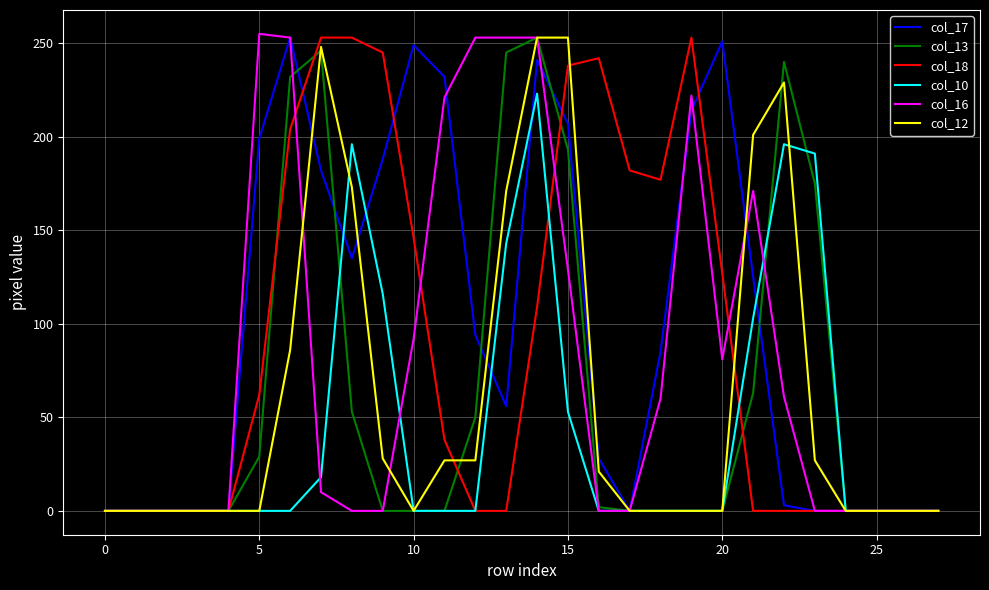

What is the greatest value displayed?

255